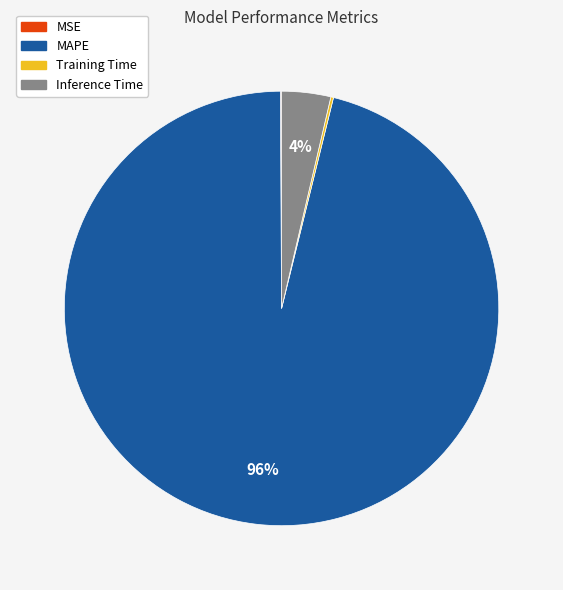

True or false: Inference Time accounts for 4% of the total.

True